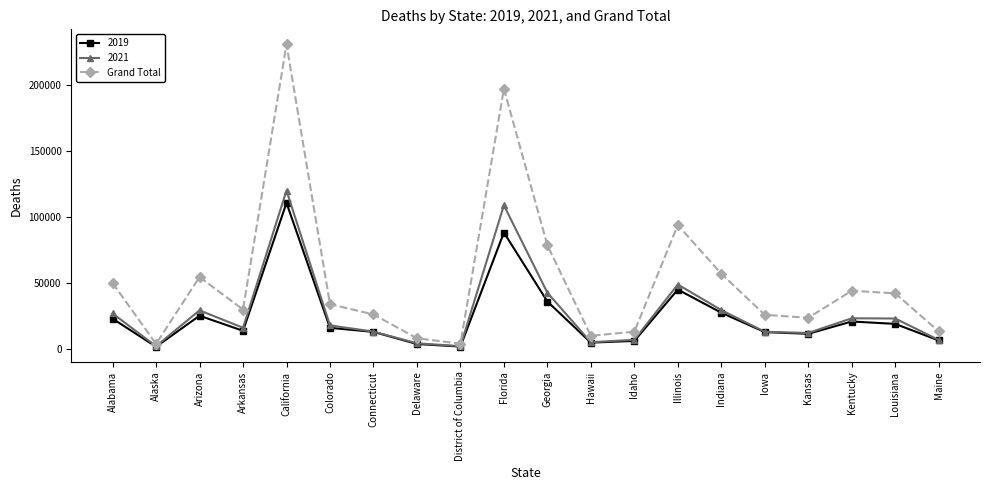

What is the smallest value displayed?

1746